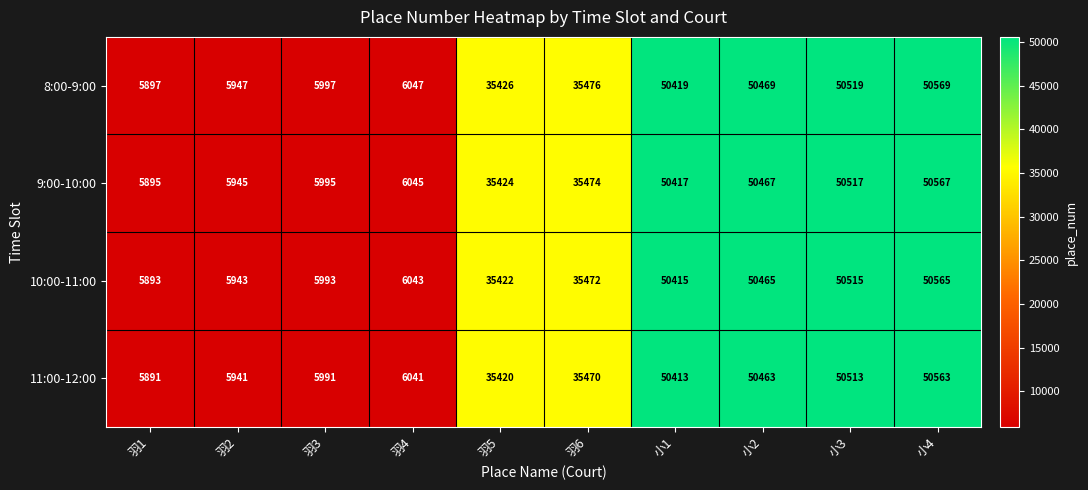

What is the sum of all 11:00-12:00 values?

296706